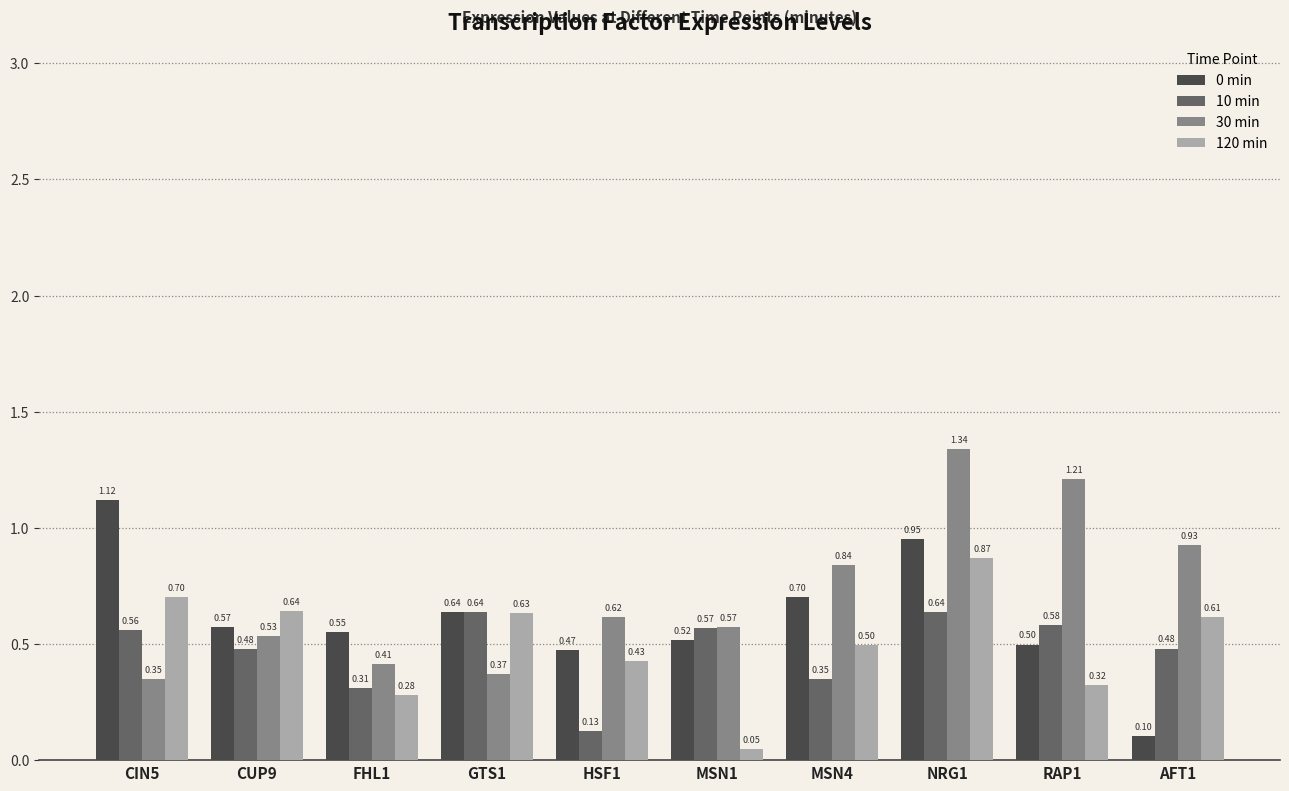

Count the number of data series in this chart.

4